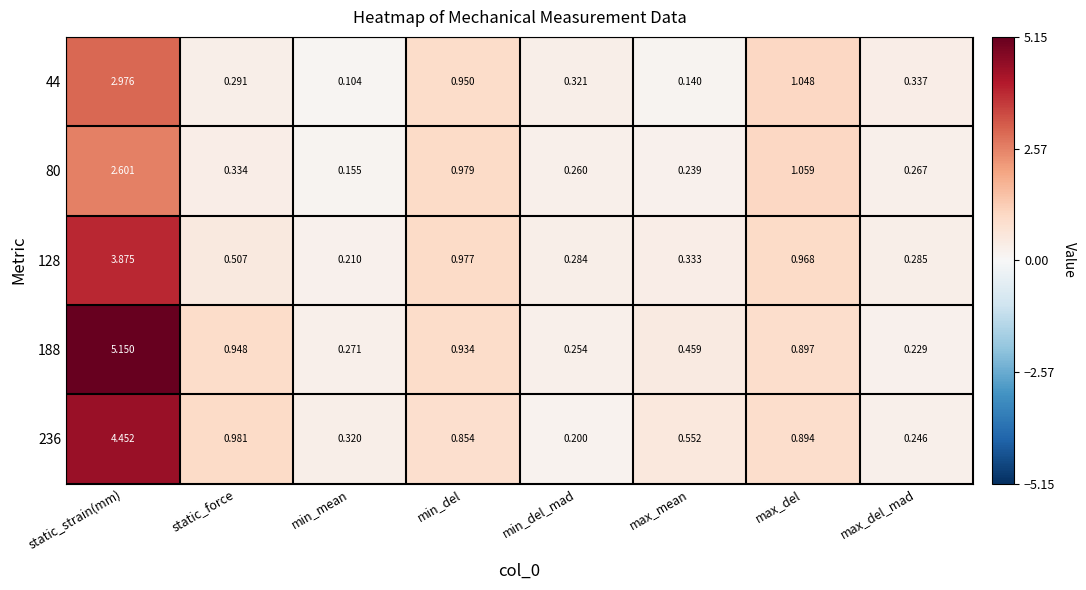

At which label is 236 closest to 2?

static_force